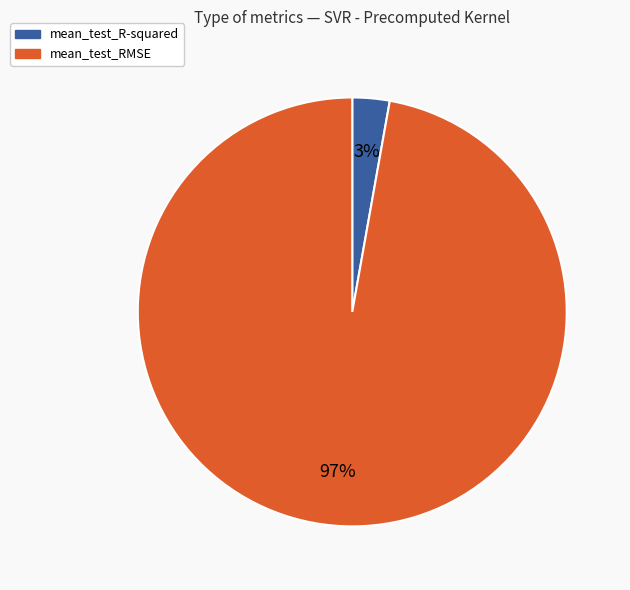

Which category accounts for the majority?

mean_test_RMSE